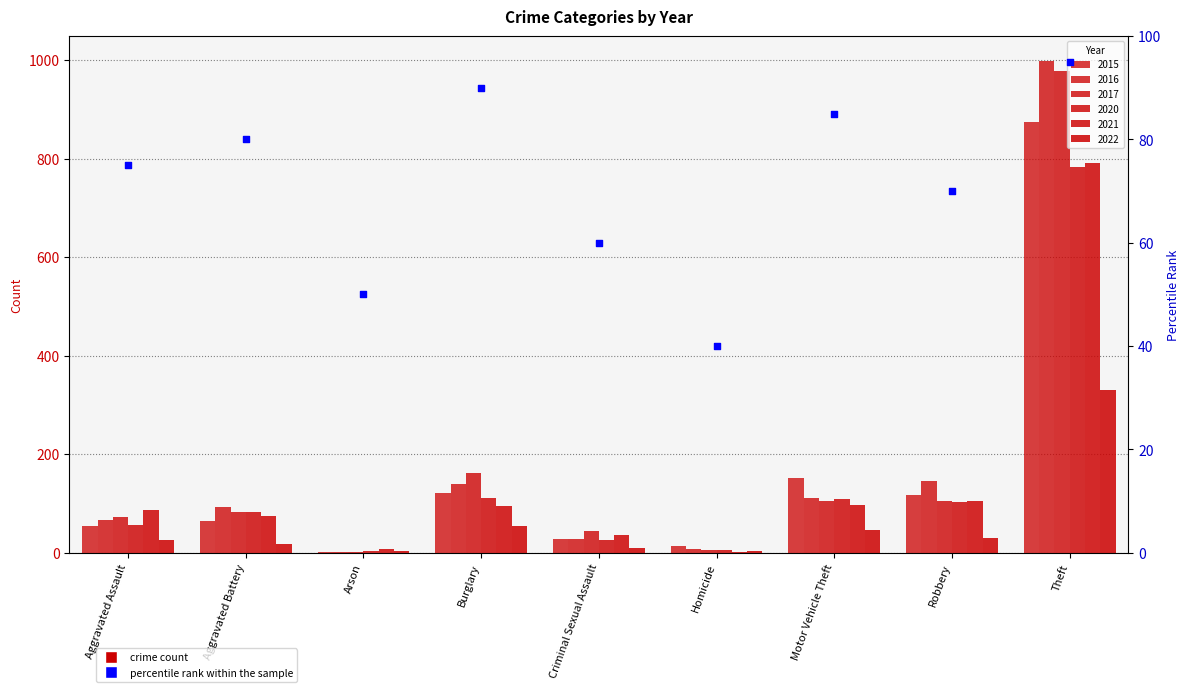

Between Burglary and Theft, which is larger?

Theft